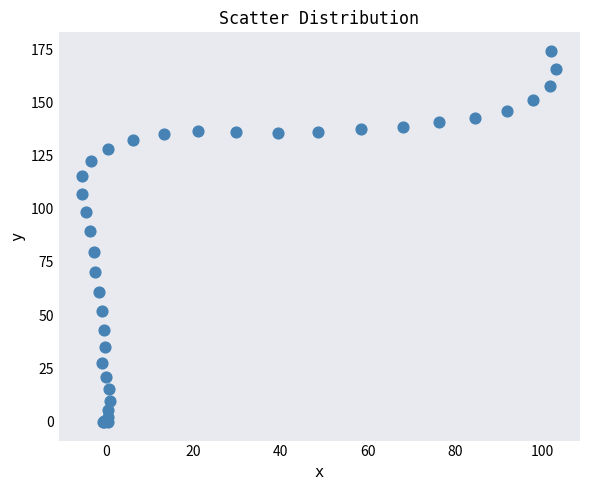

What Y value in the scatter plot is closest to 87?

89.5